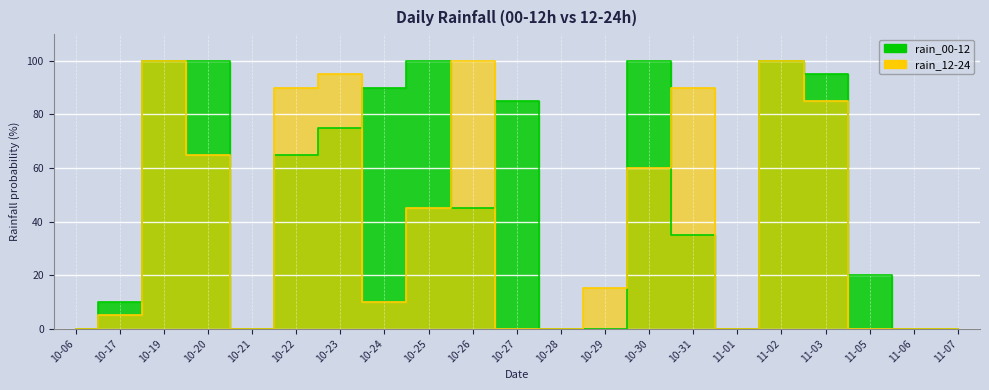

What position from the left is 10-24?

8